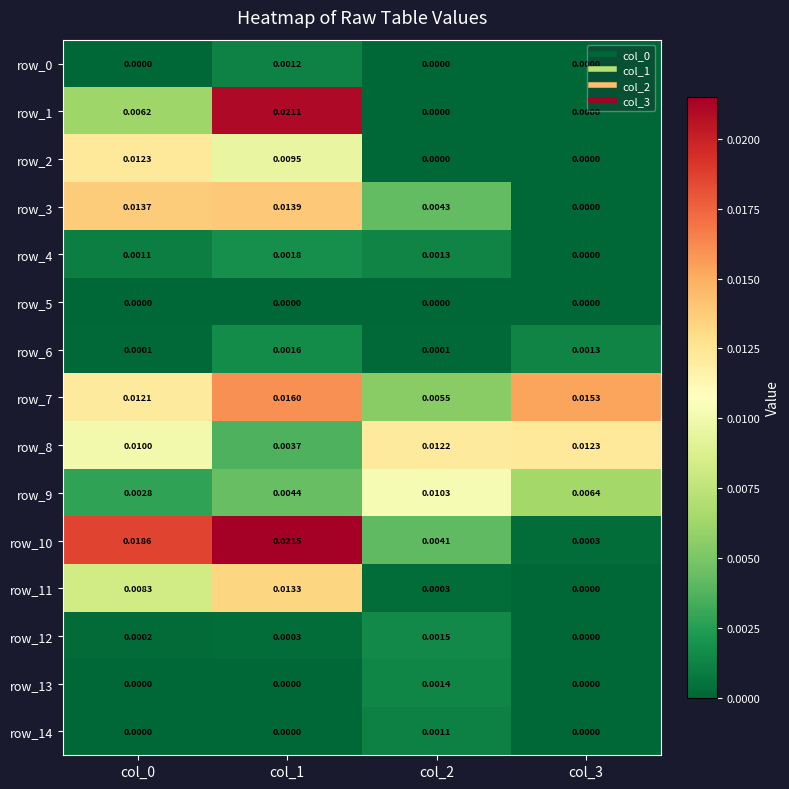

At which label does row_9 reach its peak?

col_2